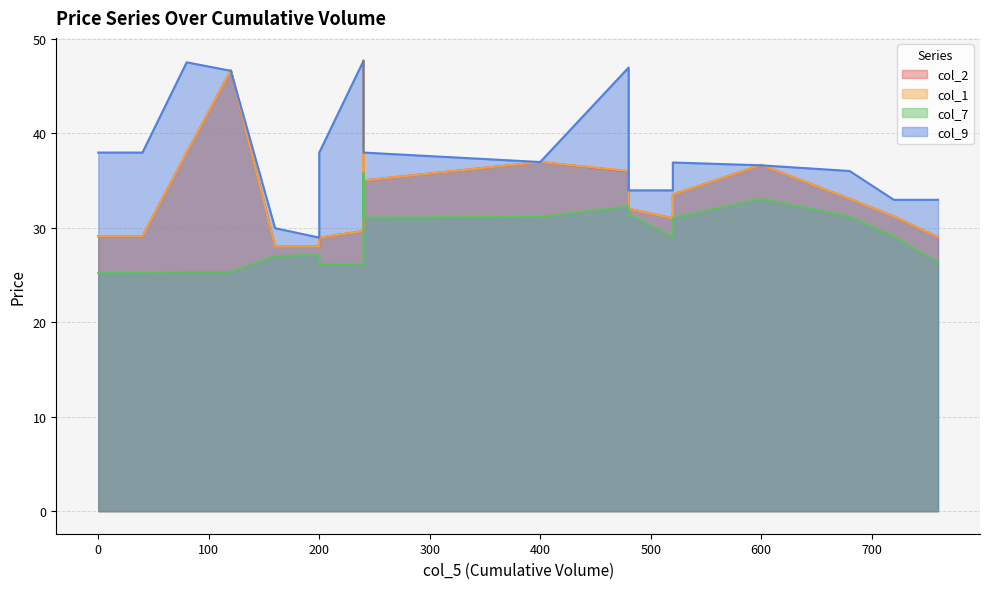

Which series changed the most between 40 and 600?

col_7